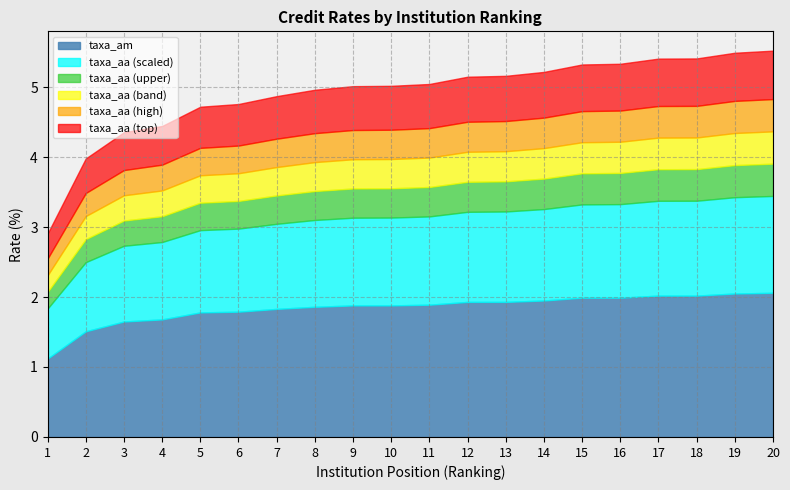

At which category is the sum across all series the highest?

20